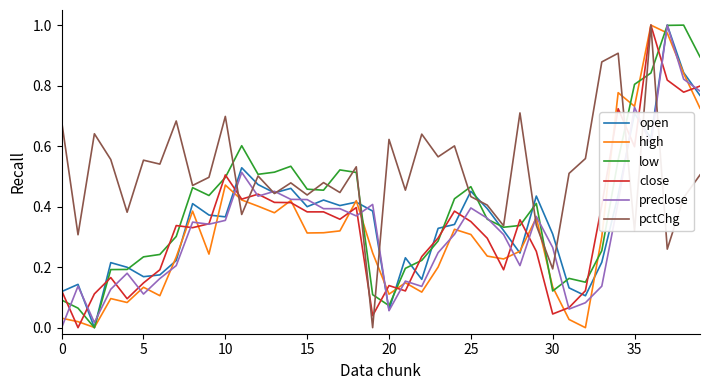

Which series has the largest total across all categories?

pctChg